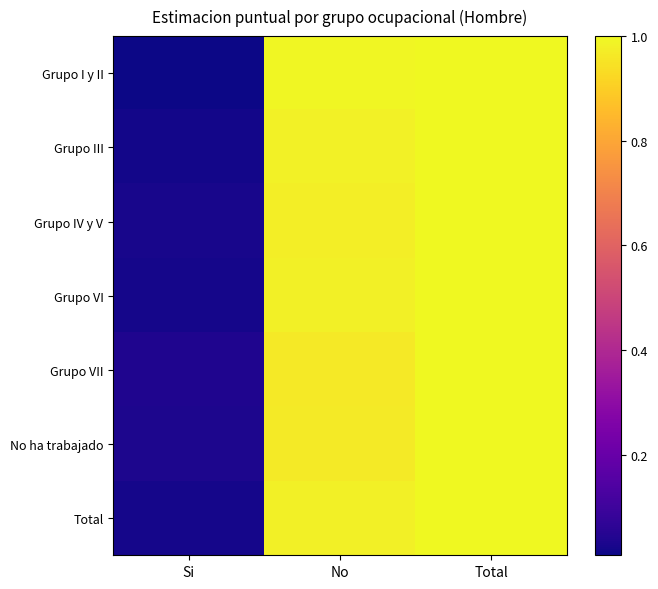

Reading left to right, transcribe all the data shown in this chart.

Grupo I y II: Si=0.0	No=1.0	Total=1.0
Grupo III: Si=0.0	No=1.0	Total=1.0
Grupo IV y V: Si=0.0	No=1.0	Total=1.0
Grupo VI: Si=0.0	No=1.0	Total=1.0
Grupo VII: Si=0.0	No=1.0	Total=1.0
No ha trabajado: Si=0.0	No=1.0	Total=1.0
Total: Si=0.0	No=1.0	Total=1.0